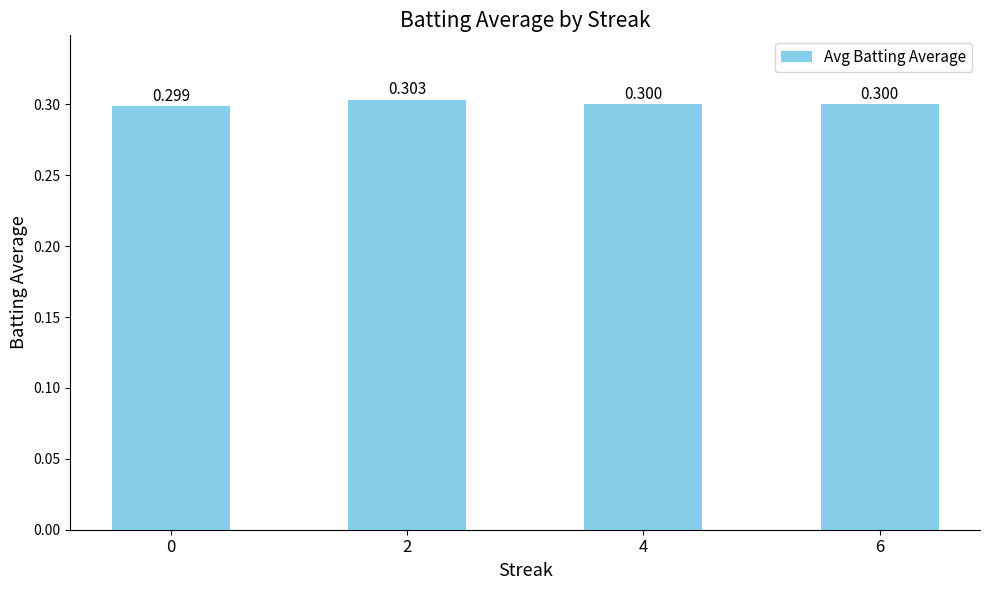

What is the sum of all values?

1.2